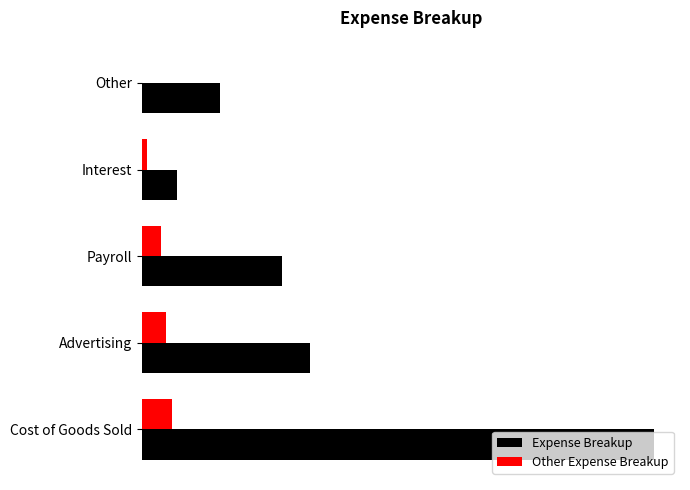

What are all the series names shown in the legend?

Expense Breakup, Other Expense Breakup